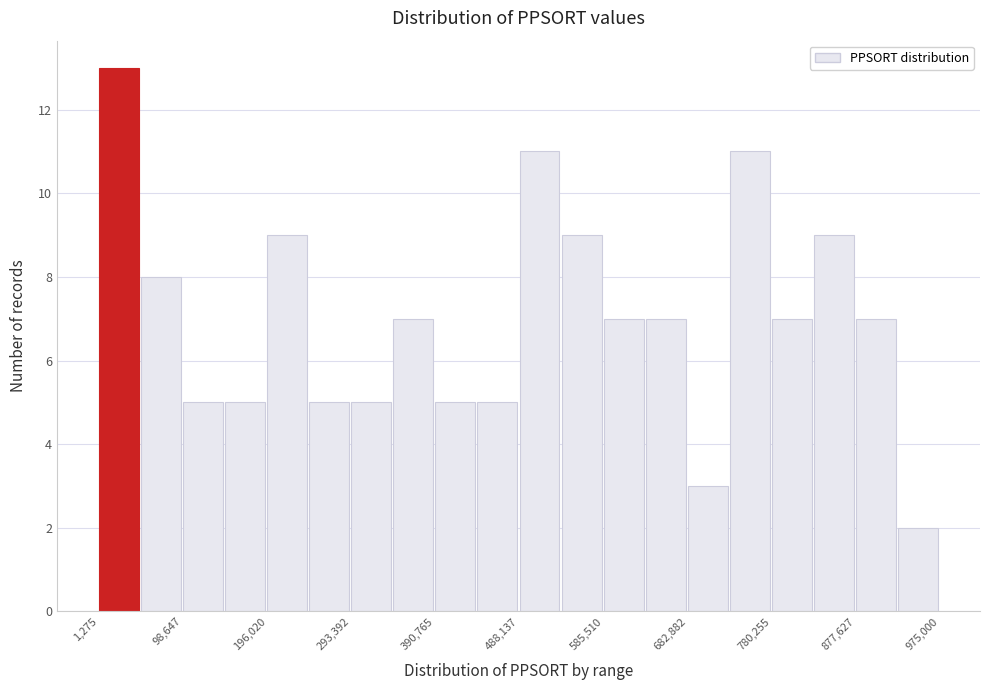

Reading left to right, transcribe this chart: for each bar, give the range it covers on the x-axis and its height. Neither the bar edges nor the heights are printed on the chart, so give them approximately, as read against the axes.

0 to 50000: 13
50000 to 100000: 8
100000 to 150000: 5
150000 to 200000: 5
200000 to 240000: 9
240000 to 290000: 5
290000 to 340000: 5
340000 to 390000: 7
390000 to 440000: 5
440000 to 490000: 5
490000 to 540000: 11
540000 to 590000: 9
590000 to 630000: 7
630000 to 680000: 7
680000 to 730000: 3
730000 to 780000: 11
780000 to 830000: 7
830000 to 880000: 9
880000 to 930000: 7
930000 to 980000: 2